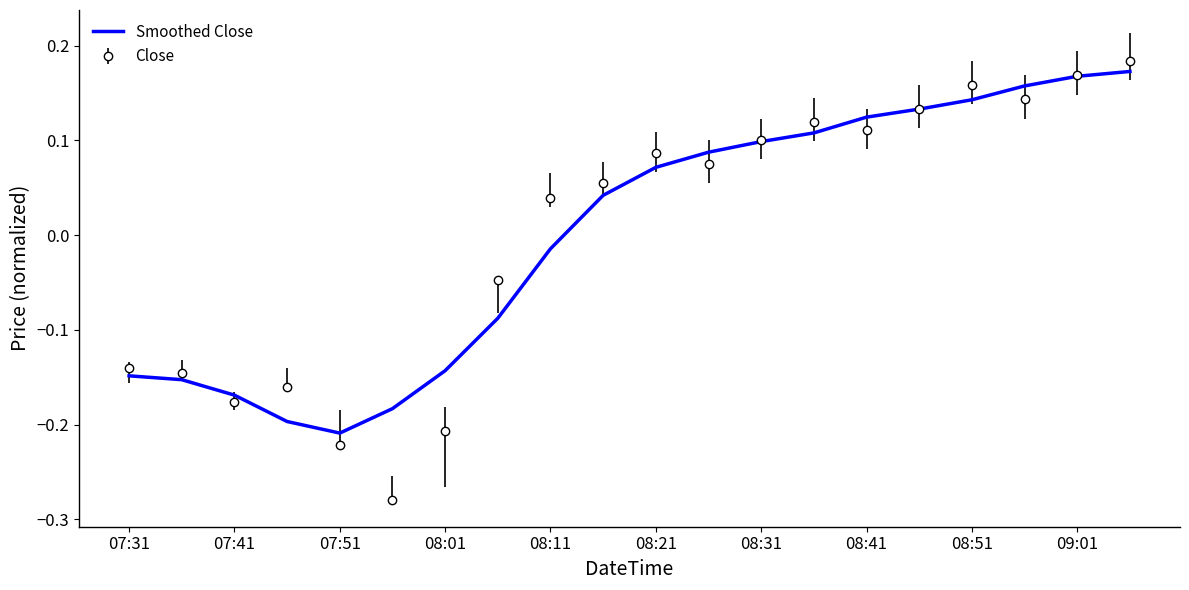

Which series has the widest spread of values?

Close